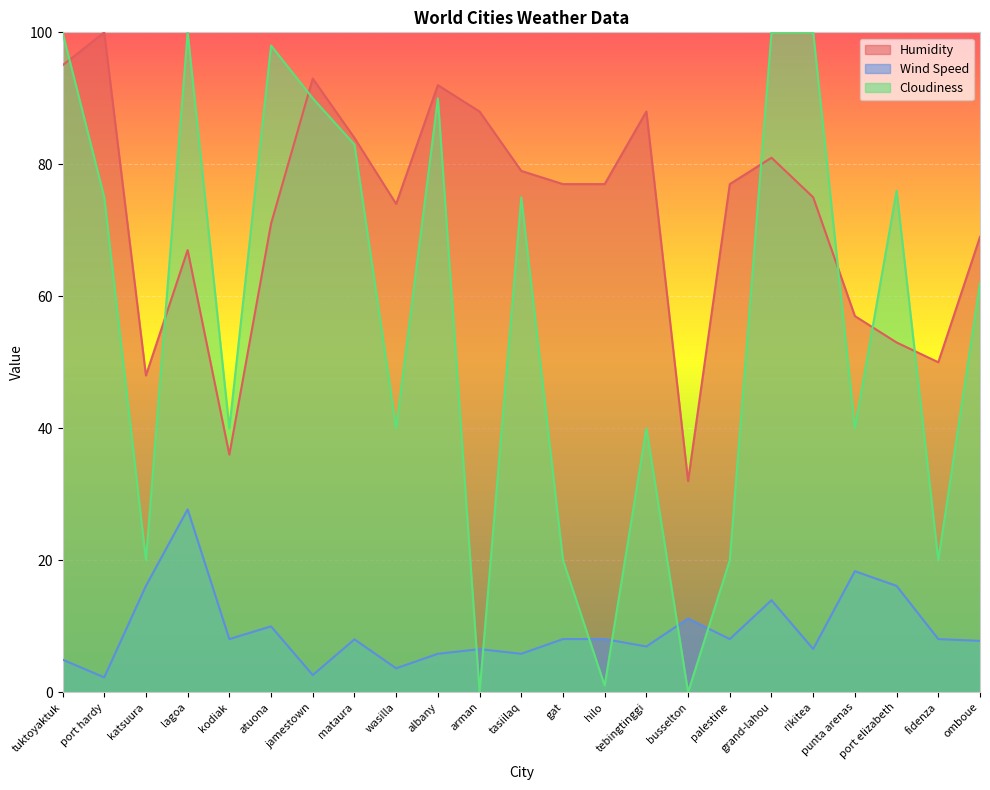

Which series changed the most between lagoa and omboue?

Cloudiness